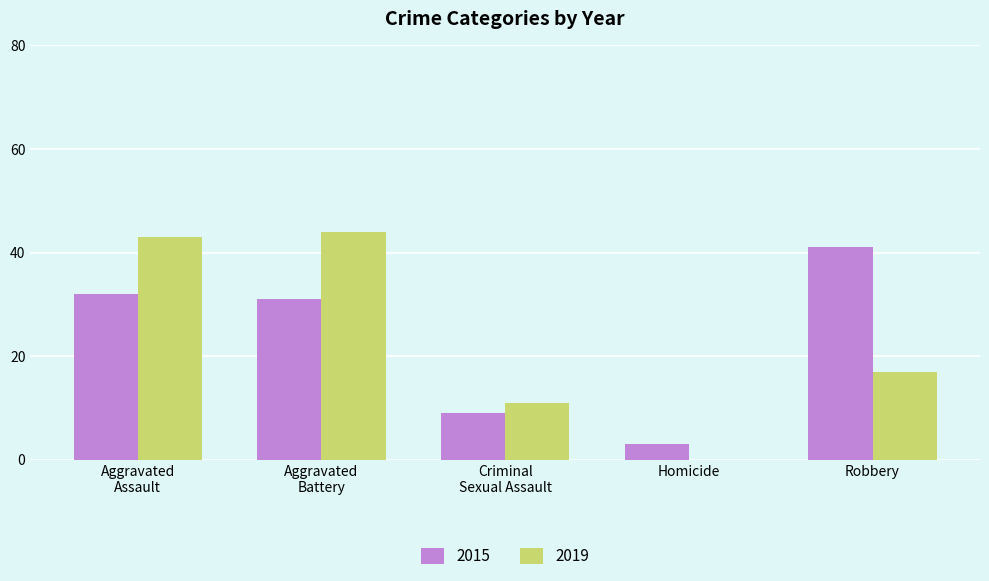

The 2015 series shows 64 at Robbery. True or false?

False